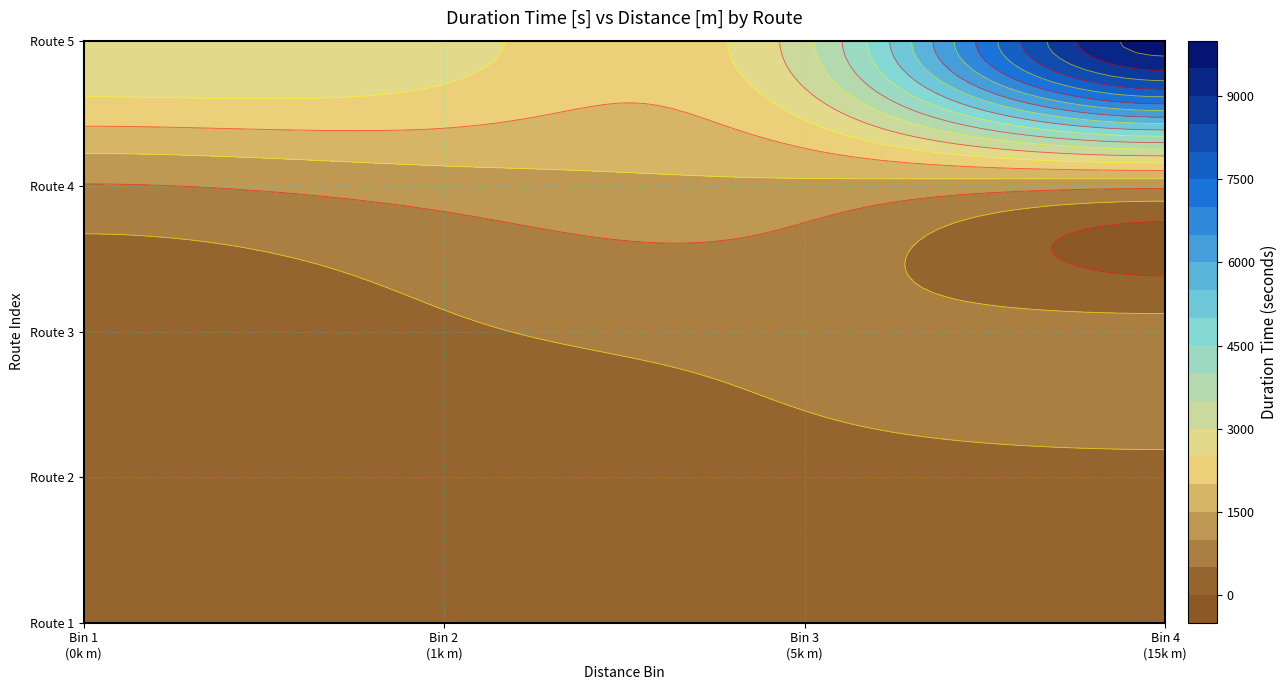

Rank the categories by value from highest to lowest.

3, 16, 18, 0, 7, 17, 6, 11, 13, 2, 10, 9, 4, 19, 15, 12, 8, 1, 5, 14